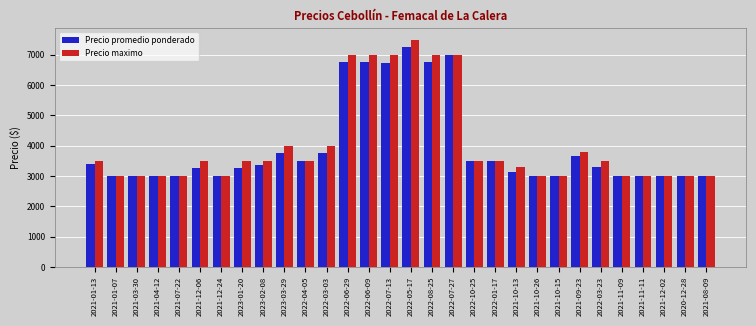

How many distinct data groups are displayed?

2